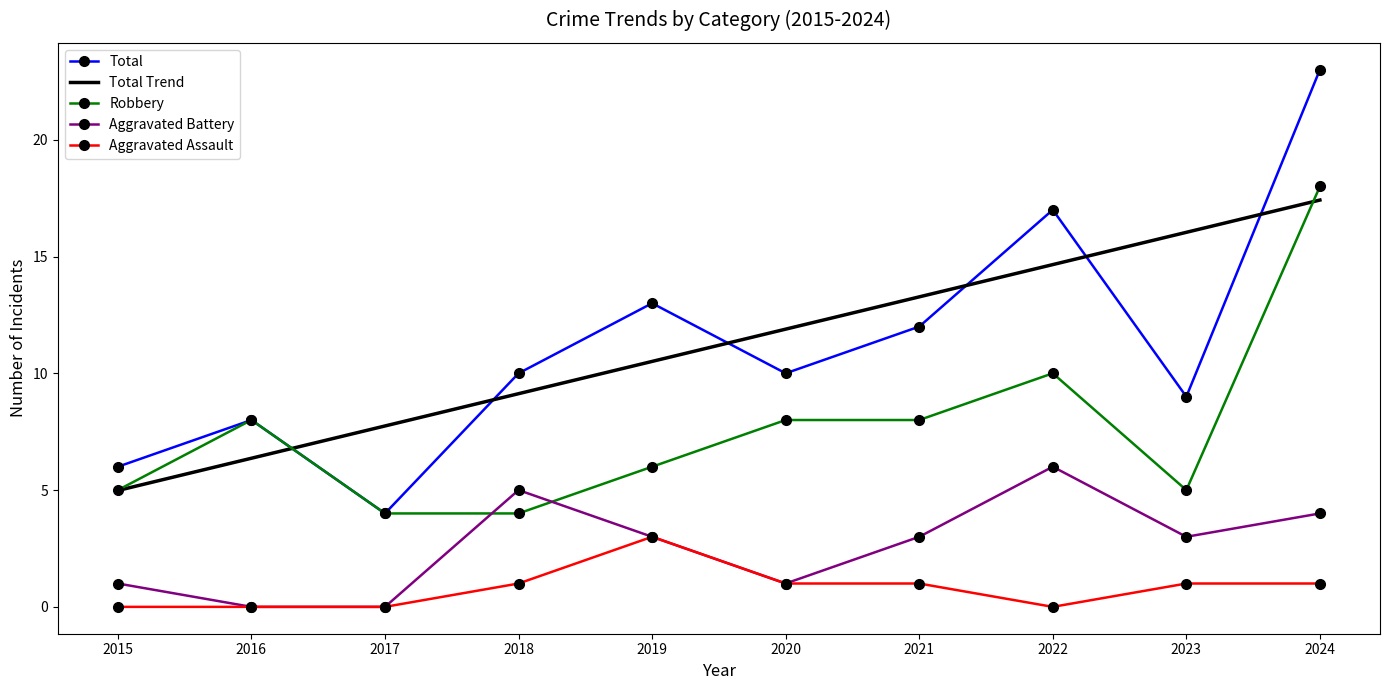

List the series in order of their peak value, lowest first.

Aggravated Assault, Aggravated Battery, Robbery, Total